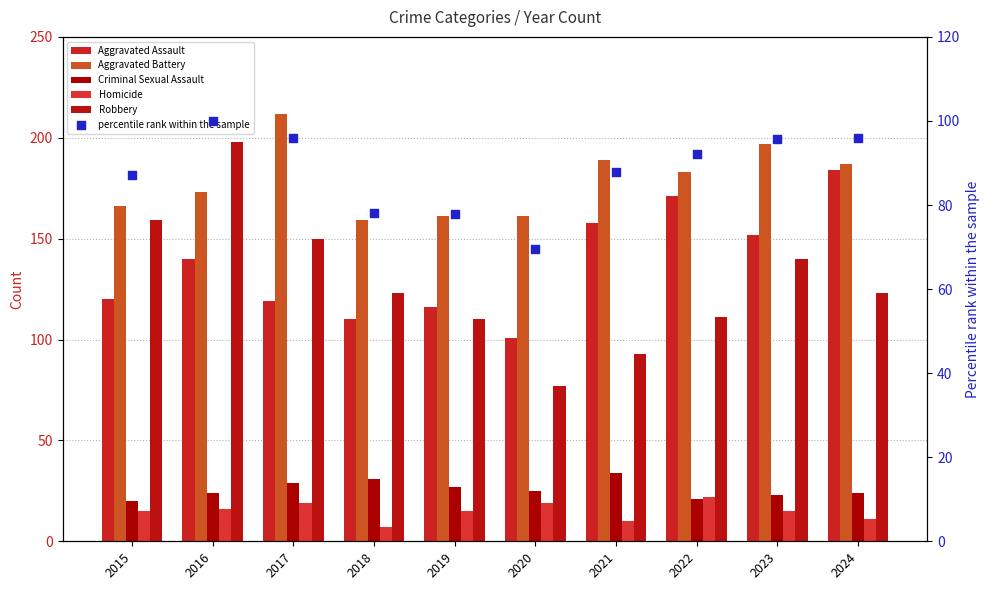

At which category is the sum across all series the highest?

2016